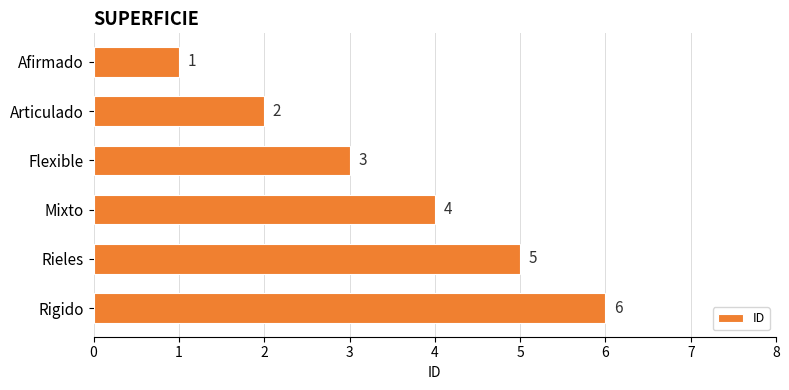

List the labels in order of value, smallest first.

Afirmado, Articulado, Flexible, Mixto, Rieles, Rigido